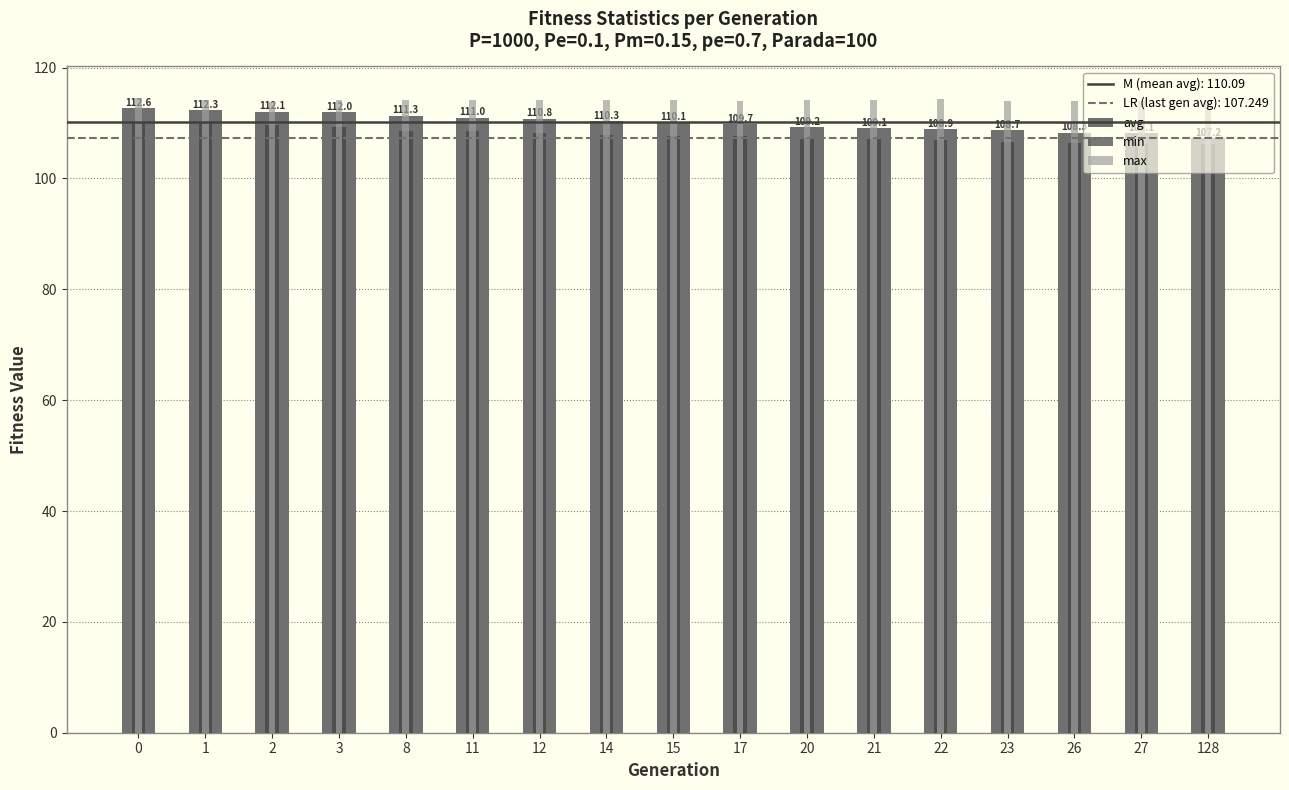

How many data points in avg are less than 110?

8